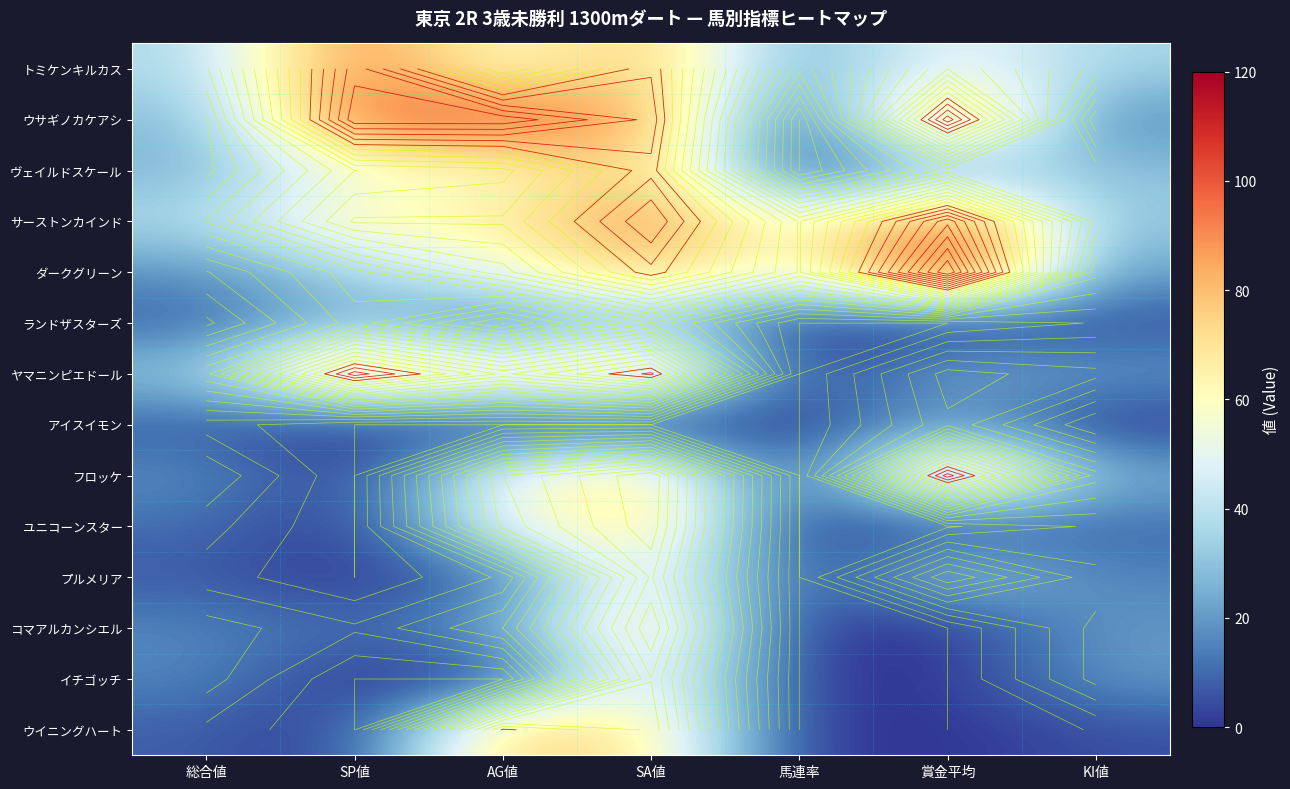

At how many categories does at least one series exceed 7?

7